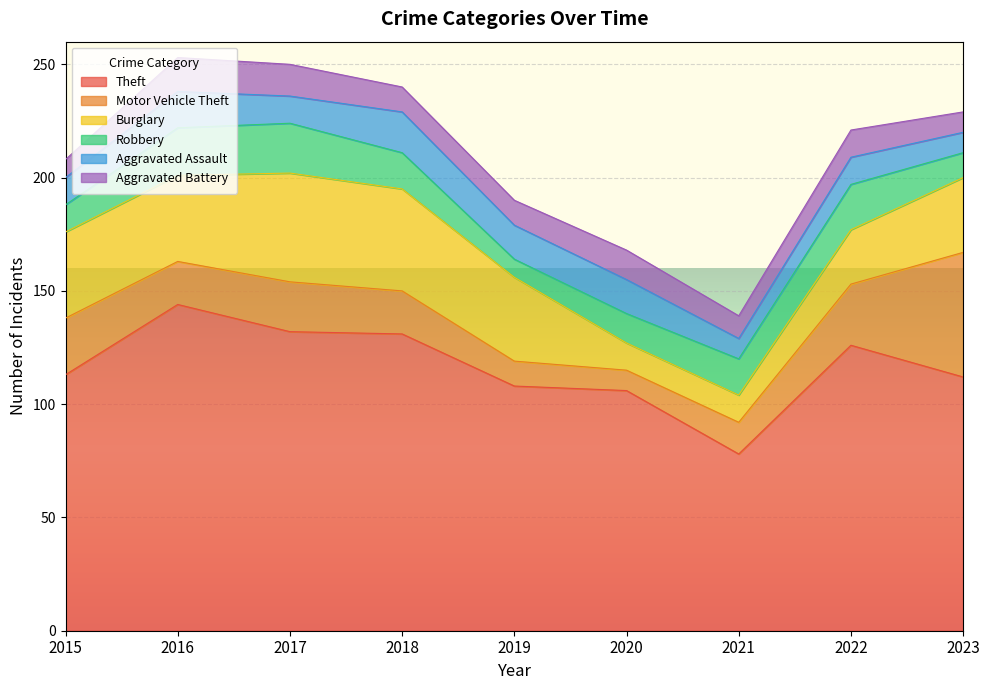

At 2017, list the series in order from largest to smallest.

Theft, Burglary, Motor Vehicle Theft, Robbery, Aggravated Battery, Aggravated Assault